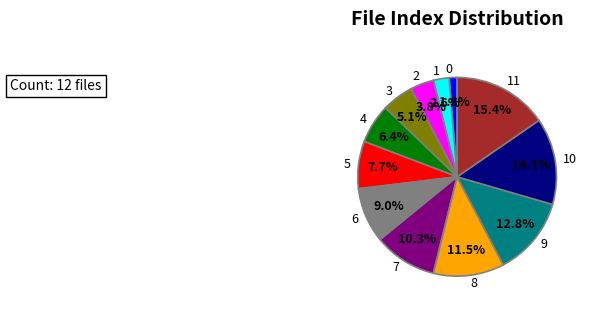

Do 8 and 5 together represent more than half of the pie?

No